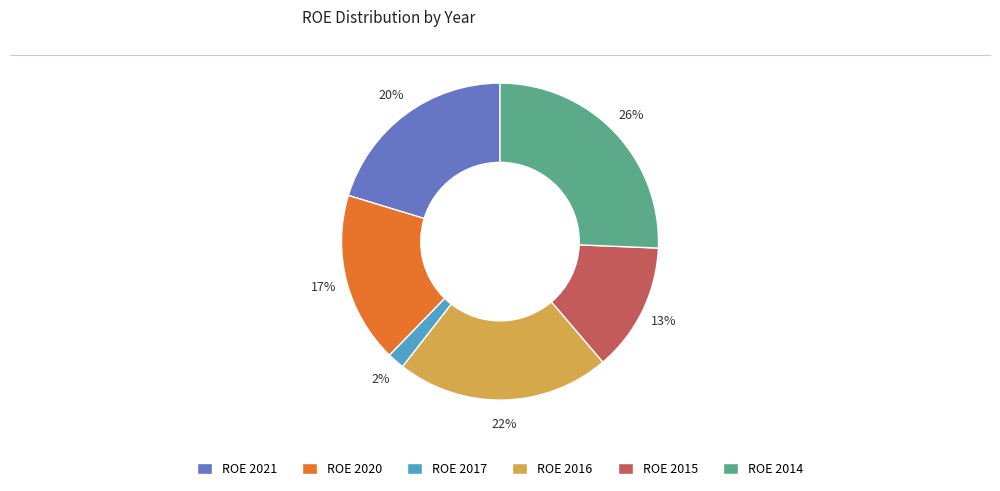

Which category has the biggest portion of the pie?

ROE 2014